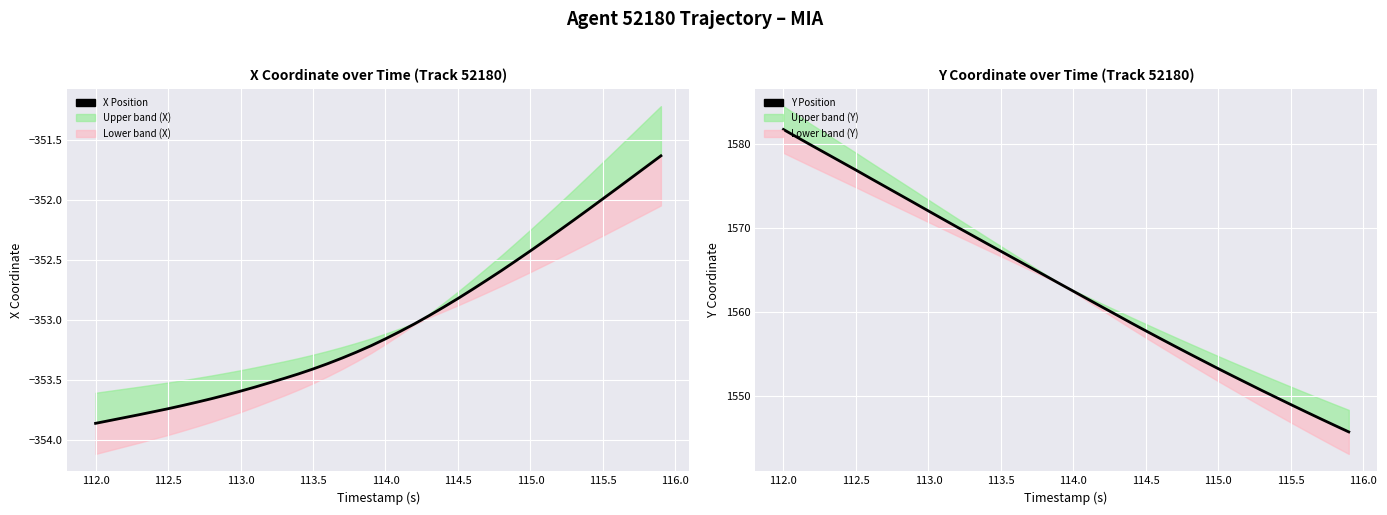

Does the chart display data point markers on the line(s)?

No